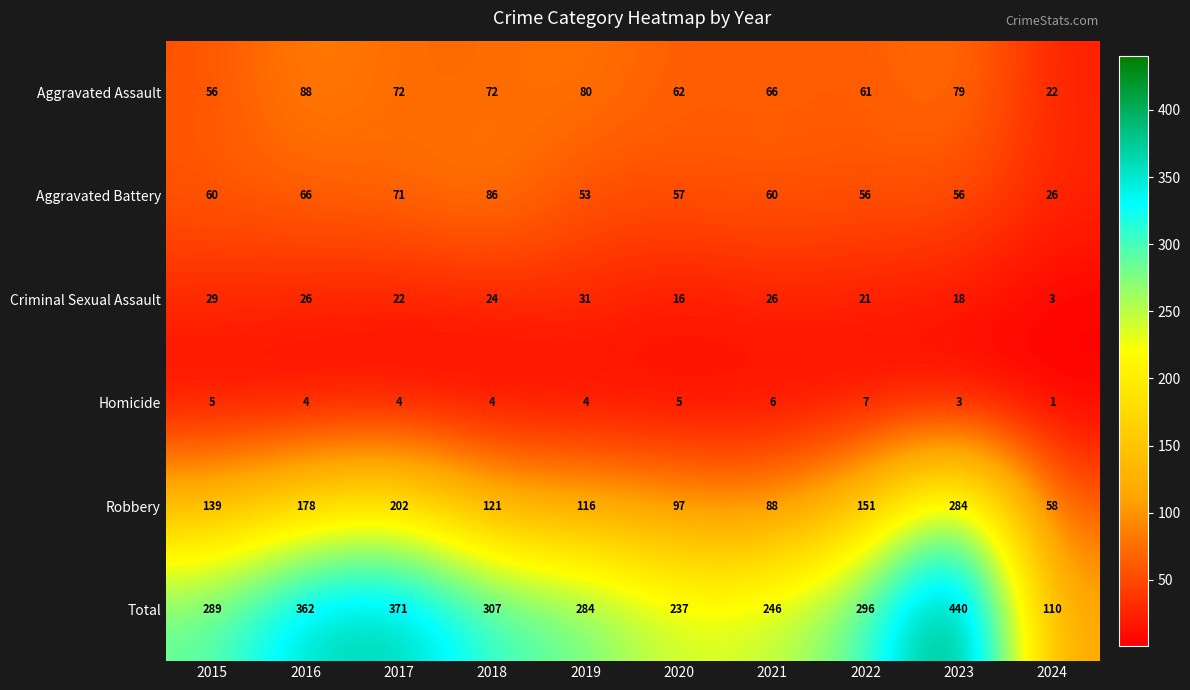

Which series changed the most between 2015 and 2020?

Total